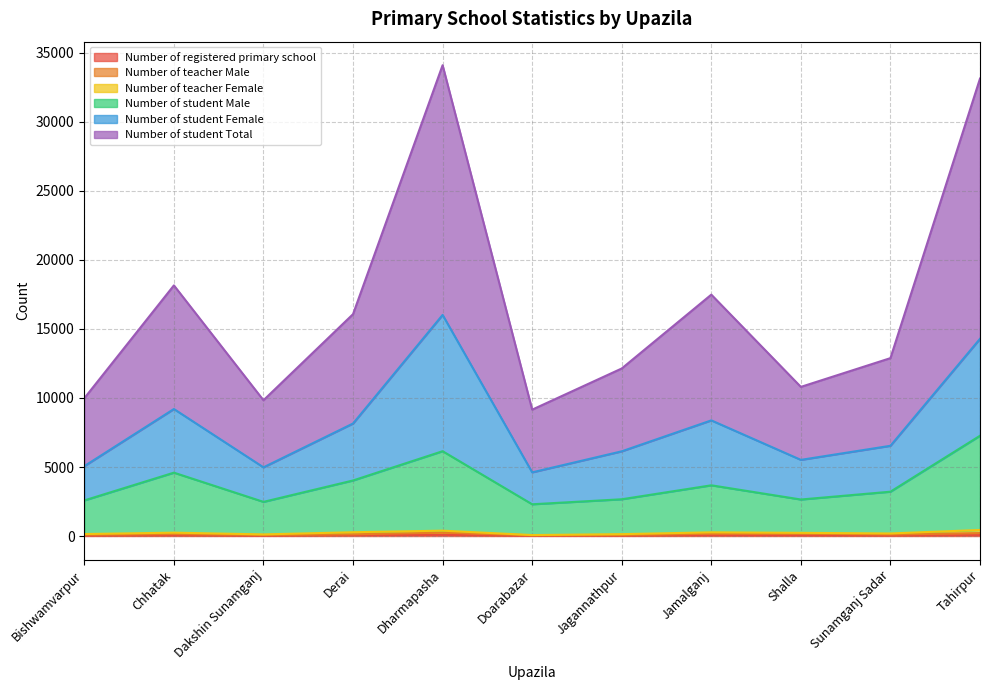

Is it true that Number of registered primary school equals 35 at Shalla?

False